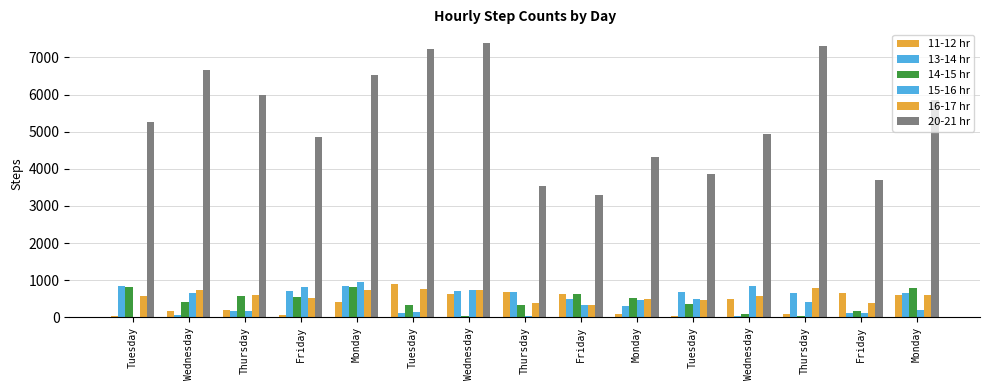

Count the number of categories in the chart.

15